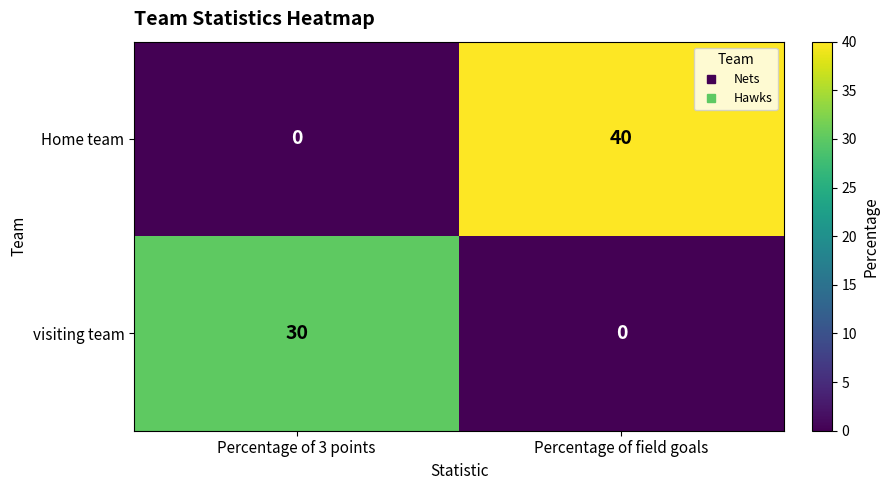

Count the number of categories in the chart.

2